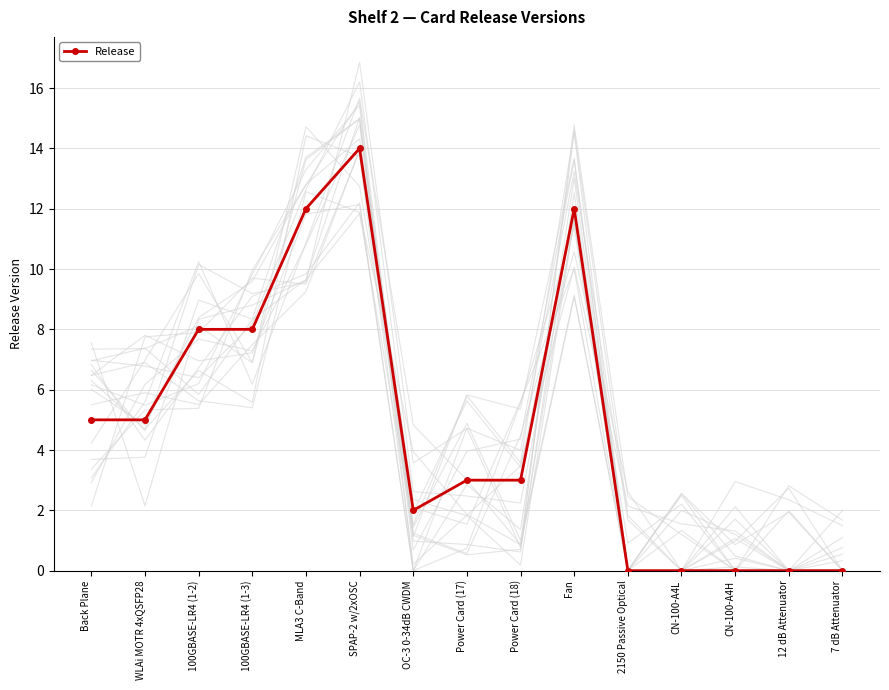

How many points are higher than both their immediate neighbors (excluding endpoints)?

2